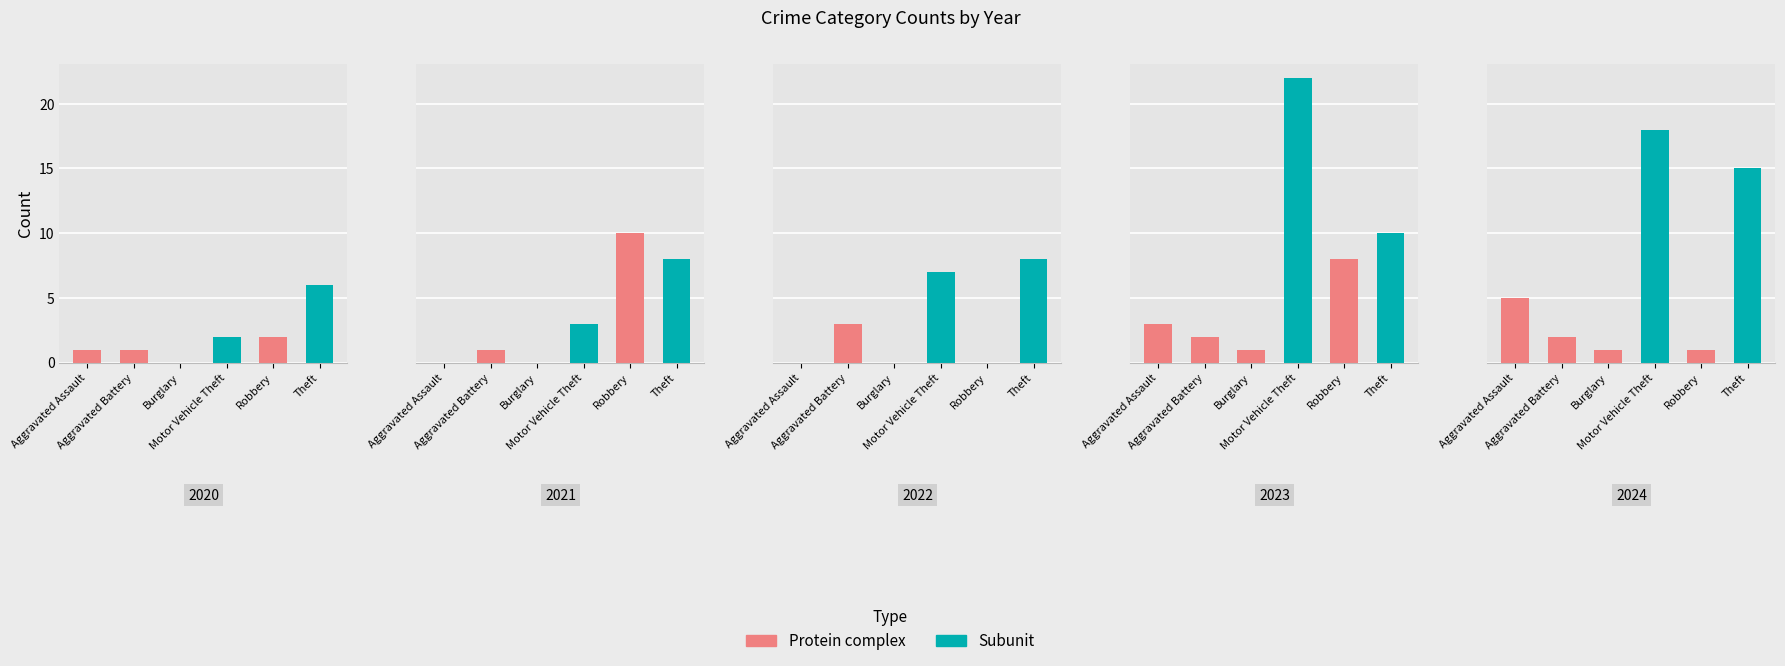

Reading right to left, what are all the values shown in this chart?

2020: Theft=6	Robbery=2	Motor Vehicle Theft=2	Burglary=0	Aggravated Battery=1	Aggravated Assault=1
2021: Theft=8	Robbery=10	Motor Vehicle Theft=3	Burglary=0	Aggravated Battery=1	Aggravated Assault=0
2022: Theft=8	Robbery=0	Motor Vehicle Theft=7	Burglary=0	Aggravated Battery=3	Aggravated Assault=0
2023: Theft=10	Robbery=8	Motor Vehicle Theft=22	Burglary=1	Aggravated Battery=2	Aggravated Assault=3
2024: Theft=15	Robbery=1	Motor Vehicle Theft=18	Burglary=1	Aggravated Battery=2	Aggravated Assault=5